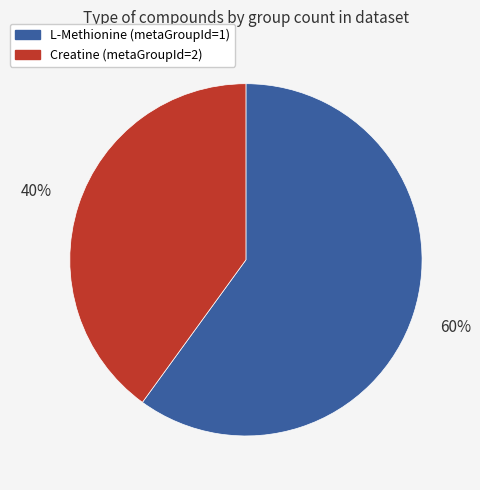

What is the smallest slice in the pie chart?

Creatine (metaGroupId=2)